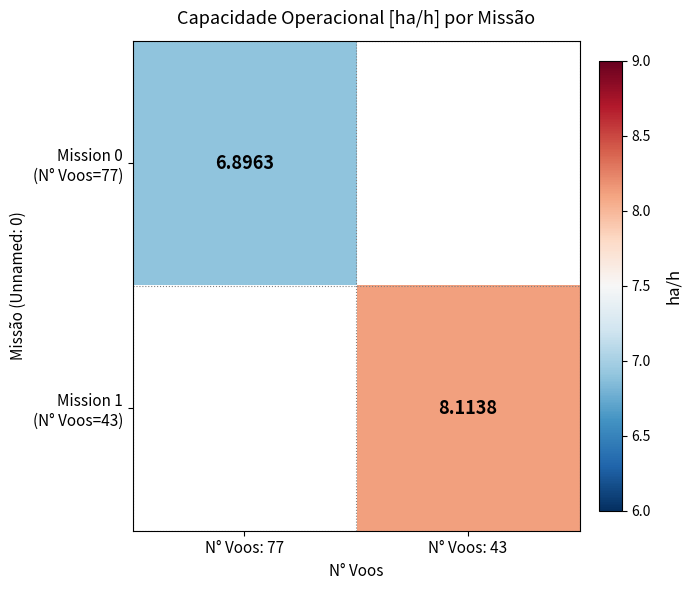

Rank the categories by Mission 1 (N° Voos=43) value from lowest to highest.

N° Voos: 77, N° Voos: 43